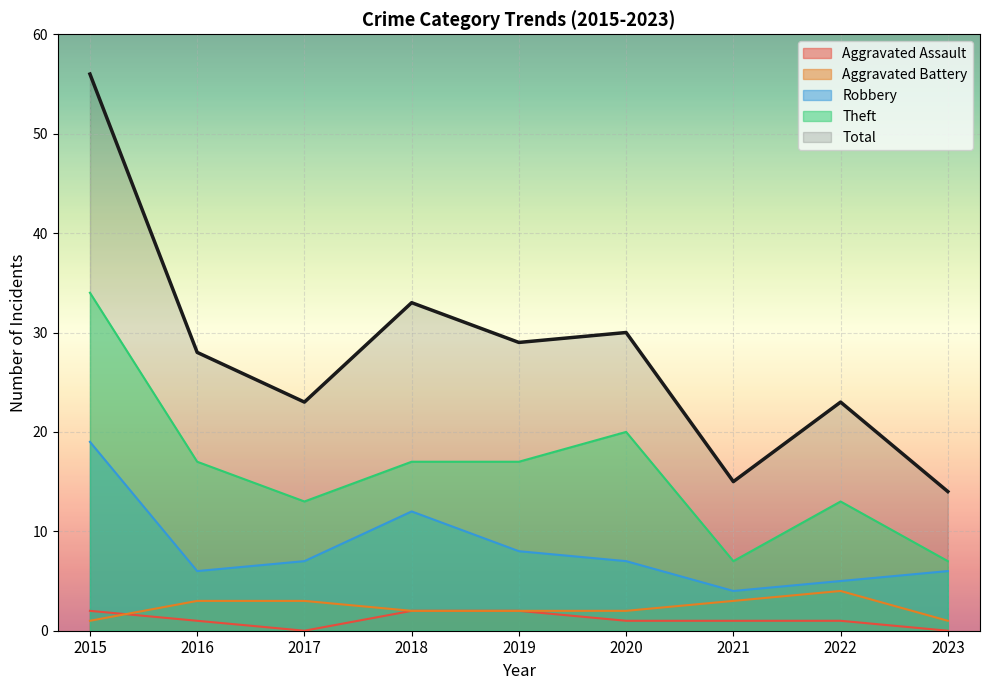

What are all the series names shown in the legend?

Aggravated Assault, Aggravated Battery, Robbery, Theft, Total